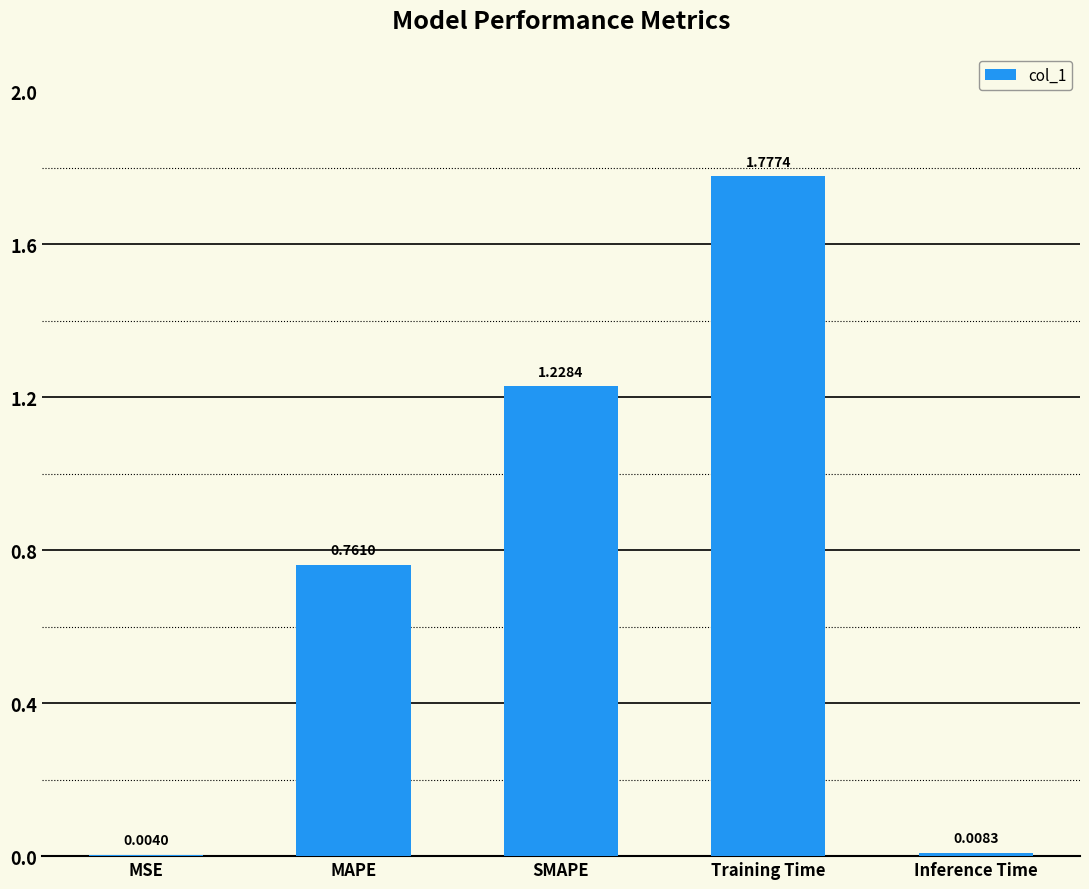

At which label is the value closest to 0?

MSE